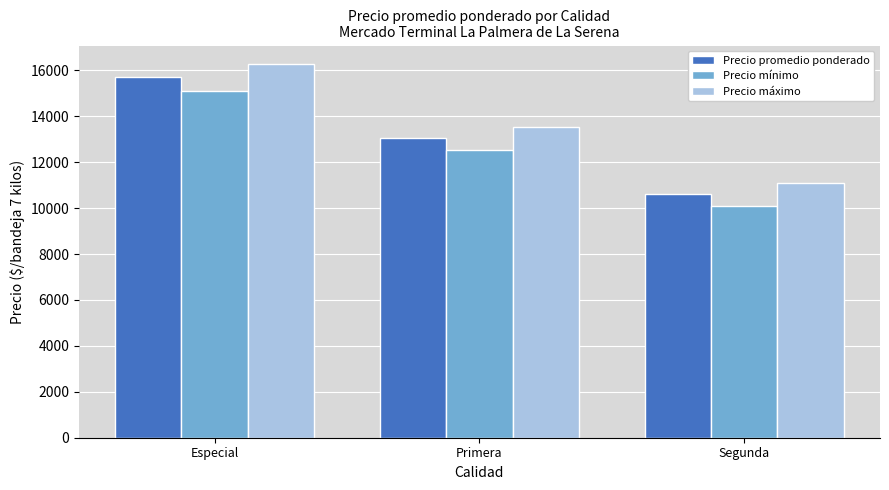

Reading right to left, list all the values displayed in this chart.

Precio promedio ponderado: 10607	13036	15696
Precio mínimo: 10071	12536	15107
Precio máximo: 11107	13518	16268